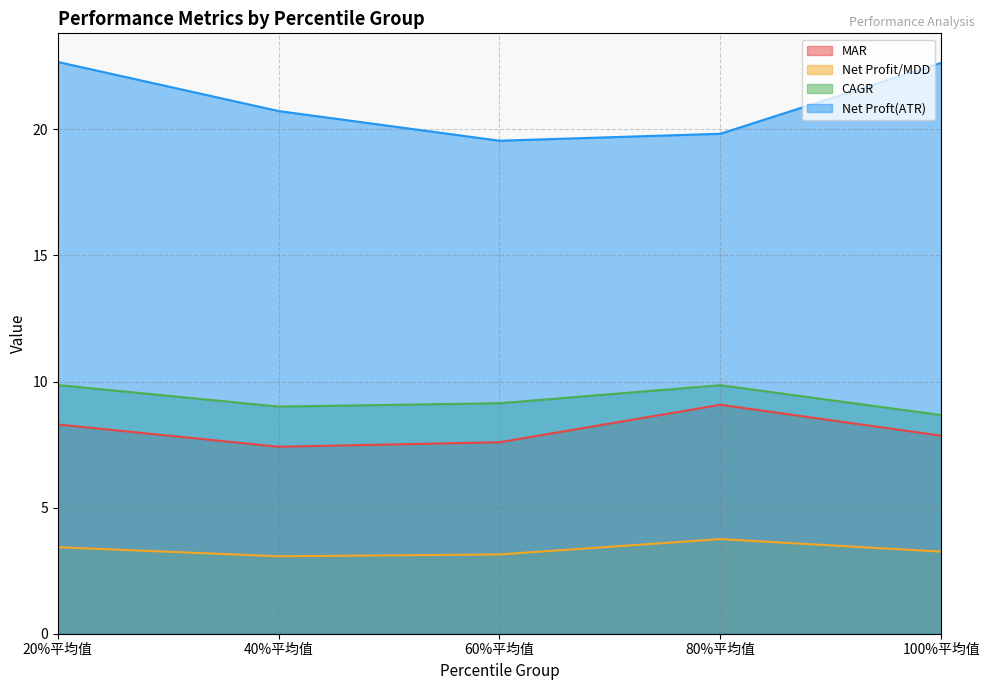

In CAGR, how many points are higher than both neighbors (excluding endpoints)?

1